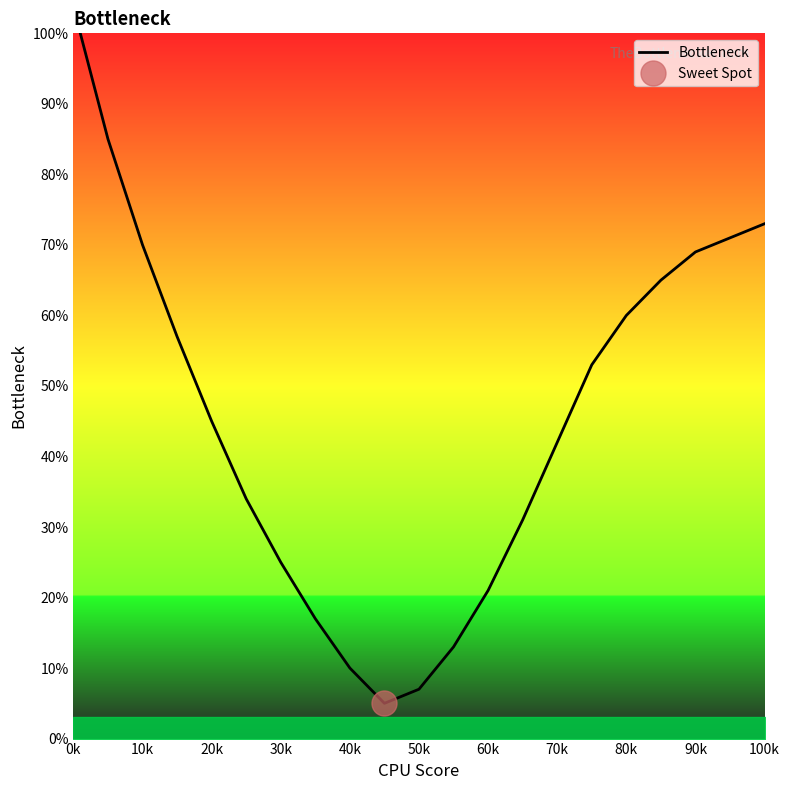

Reading left to right, transcribe all the data shown in this chart.

100	85	70	57	45	34	25	17	10	5	7	13	21	31	42	53	60	65	69	71	73